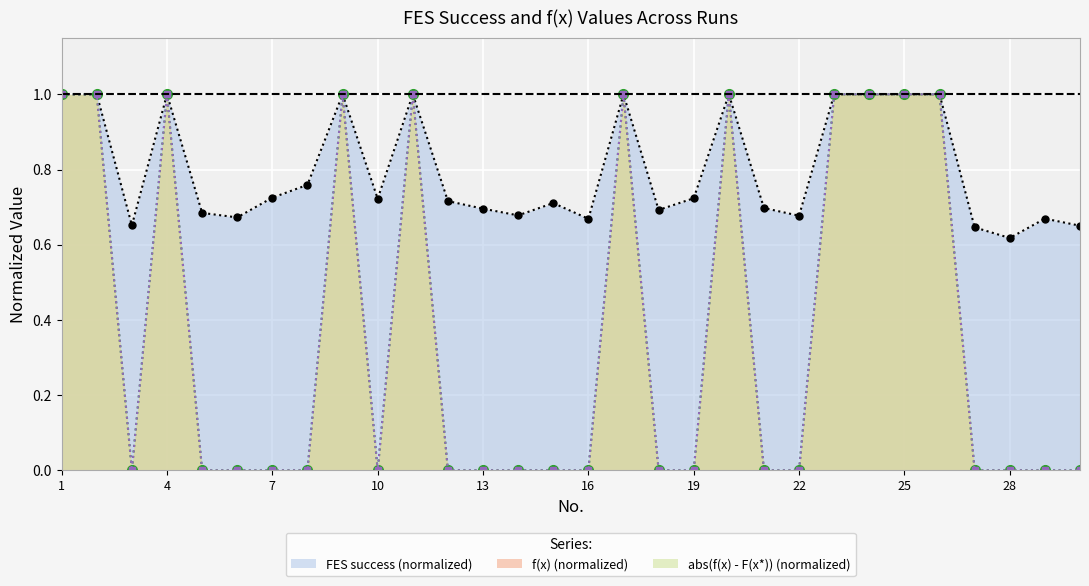

True or false: FES success and f(x) cross at least once.

False